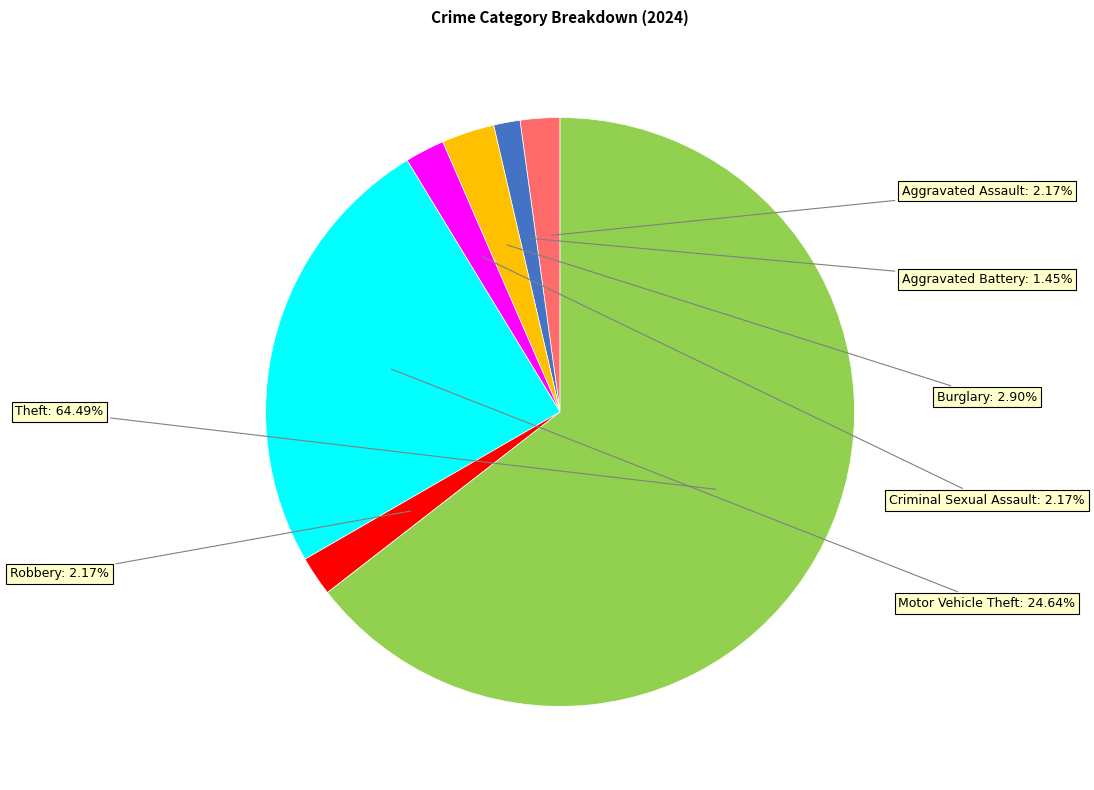

Does any single category account for the majority?

Yes